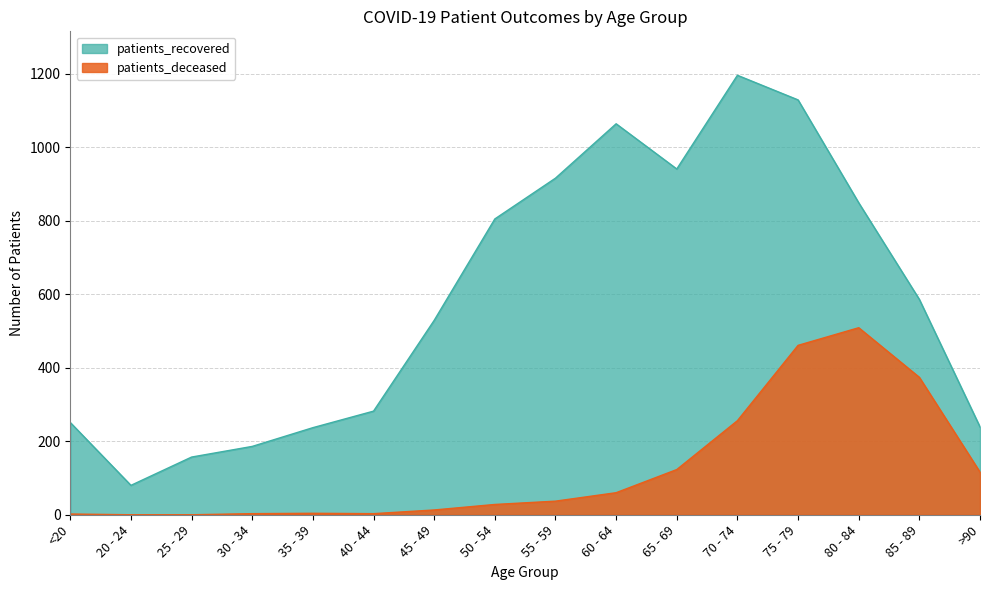

True or false: patients_deceased and patients_recovered cross at least once.

False